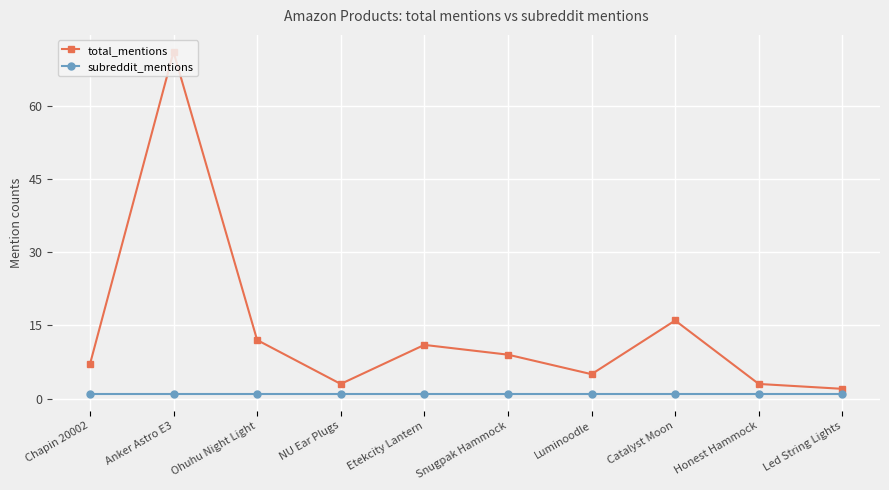

In total_mentions, how many points are higher than both neighbors (excluding endpoints)?

3